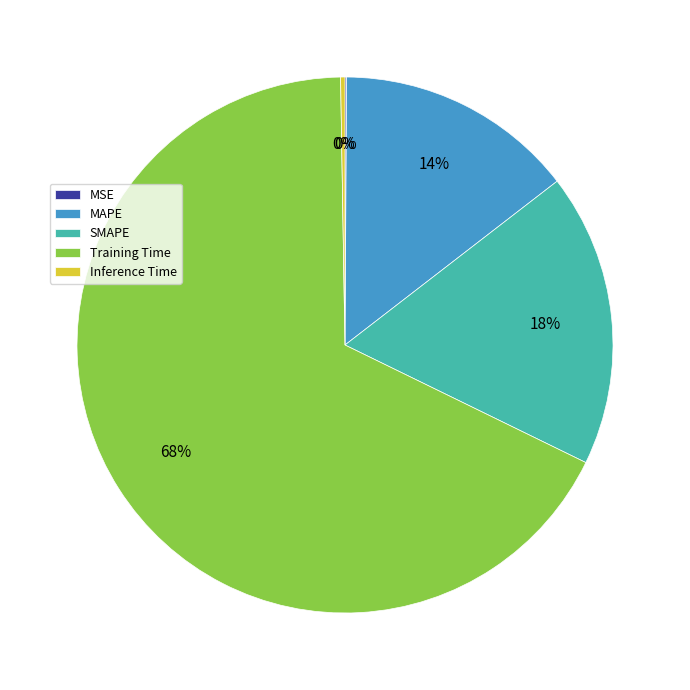

Is it true that Training Time is 76% of the pie?

False